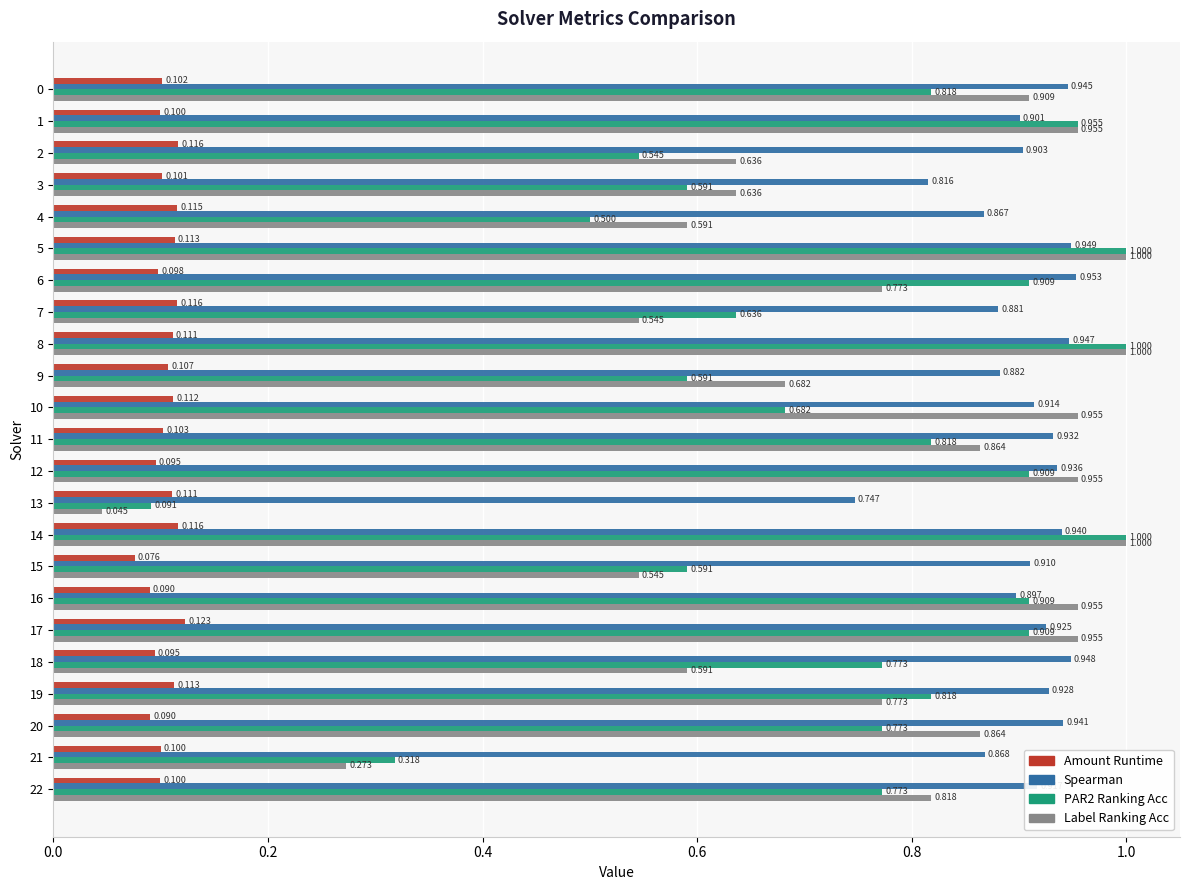

Which series has the widest spread of values?

Label Ranking Acc